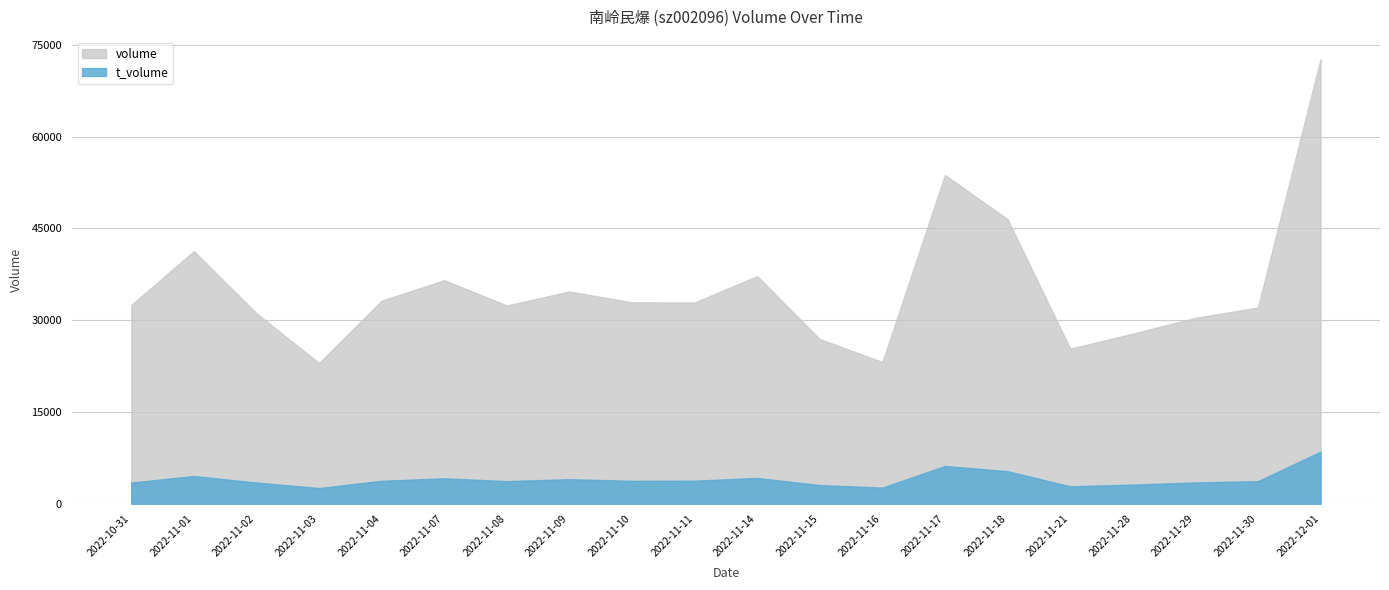

At which category does the chart reach its minimum across all series?

2022-11-03